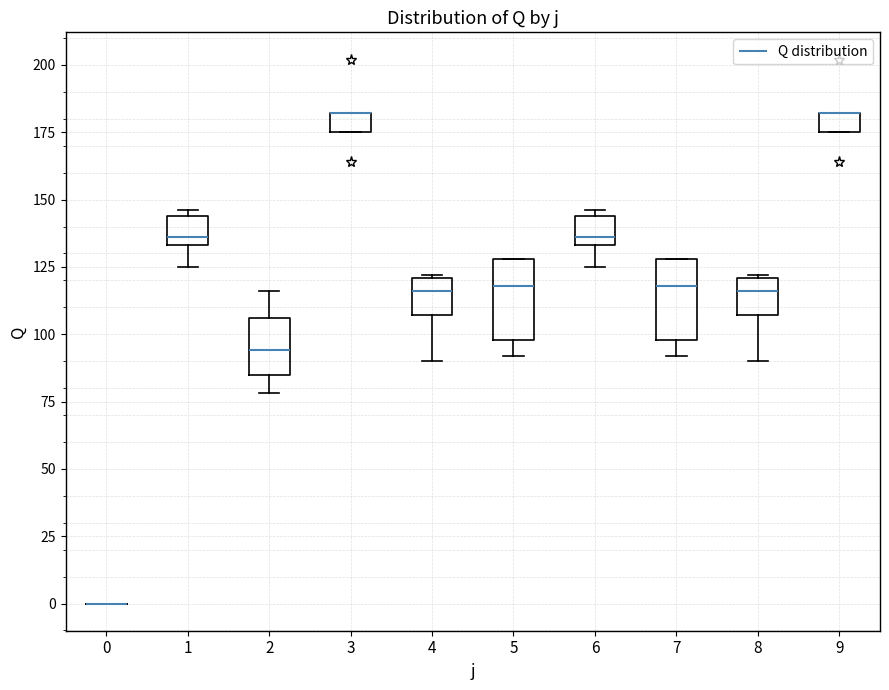

Where does the lower whisker of the box at x = 7 end on the y-axis? The values are not printed on the chart, so give them approximately, as read against the axis.

90